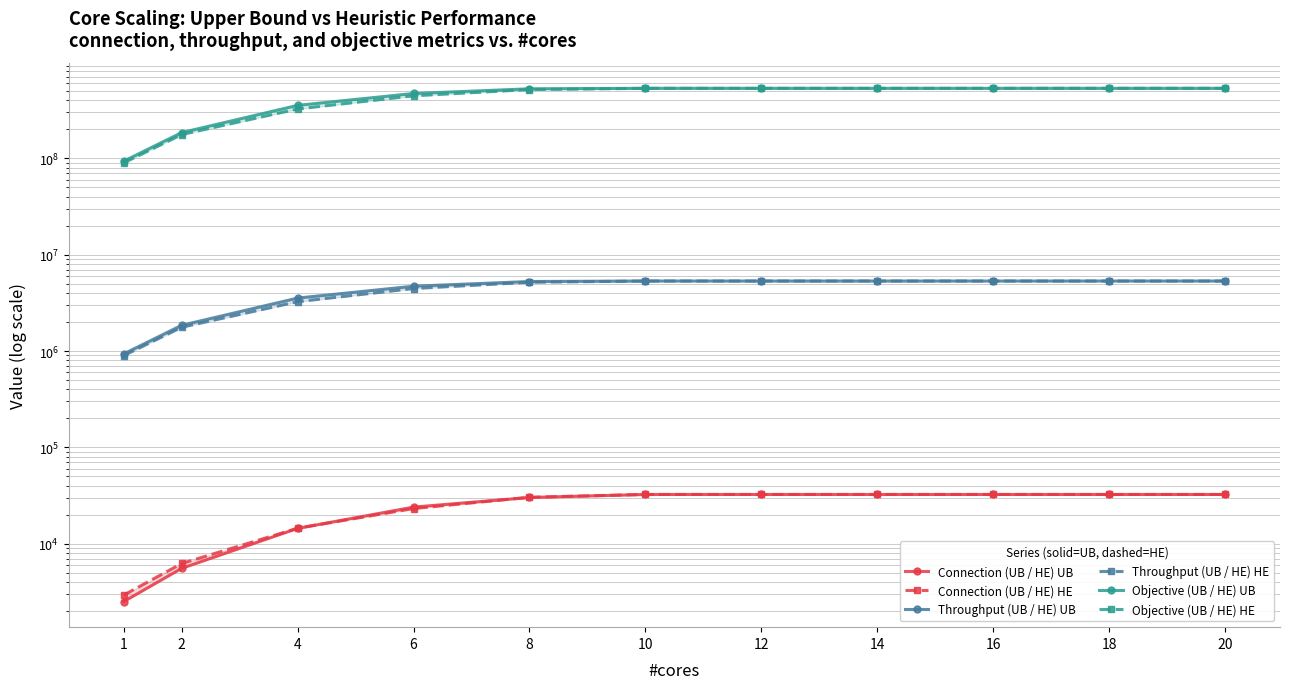

True or false: Connection (UB / HE) HE and Throughput (UB / HE) UB intersect in this chart.

False